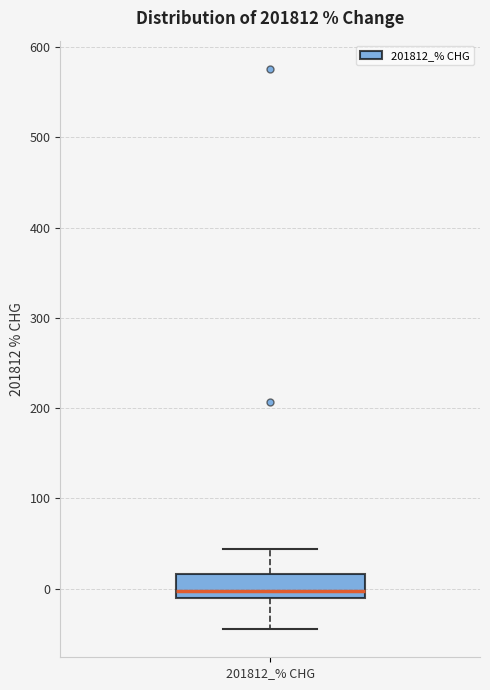

Transcribe this box plot: give where the median line is, the range the box spans, and where the two whiskers end, as read against the y-axis. The values are not printed on the chart, so give them approximately, as read against the axis.

median 0, box -10 to 20, whiskers -40 to 40